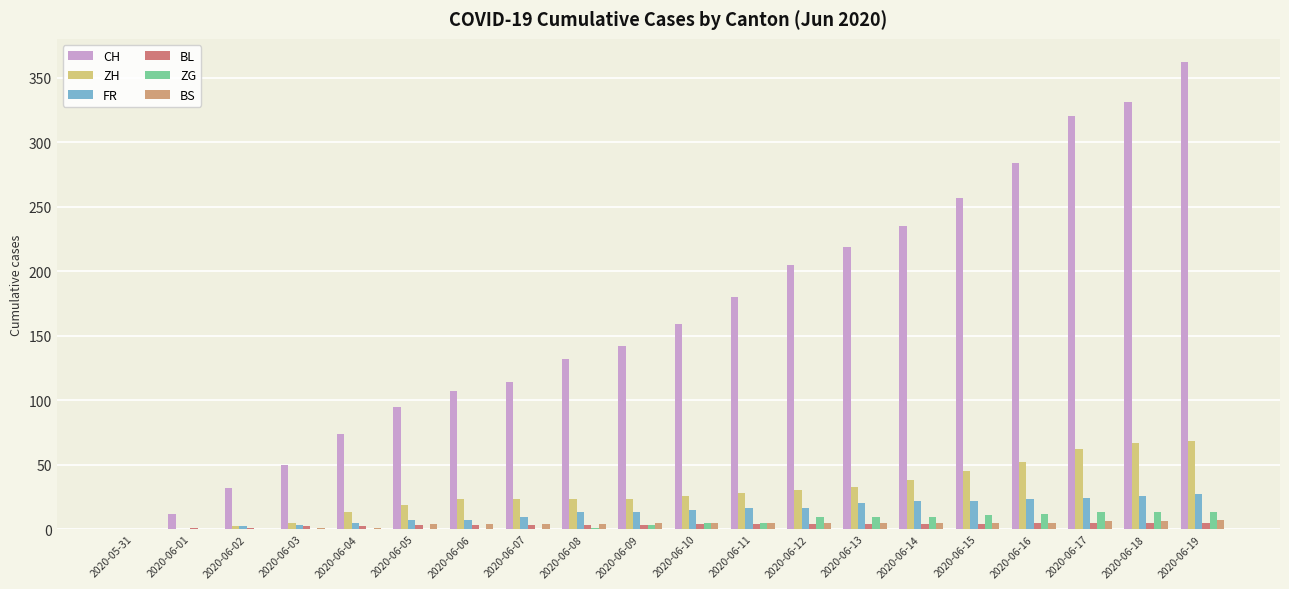

What is the difference between the ZG values at 2020-06-11 and 2020-06-13?

4